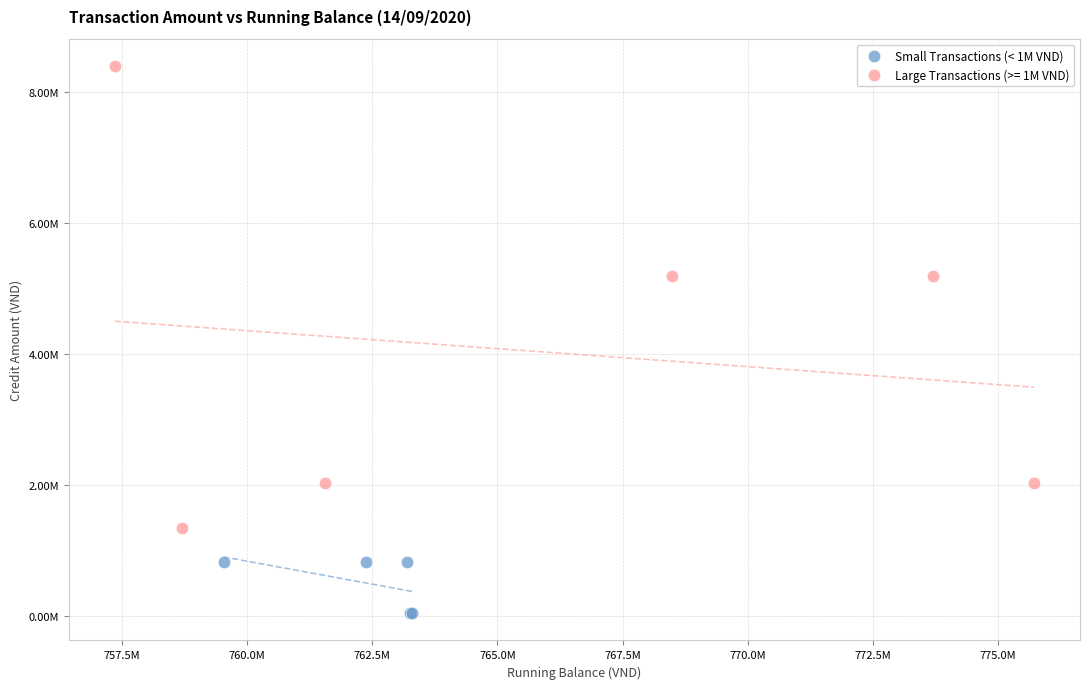

What are all the series names shown in the legend?

Small Transactions (< 1M VND), Large Transactions (>= 1M VND)